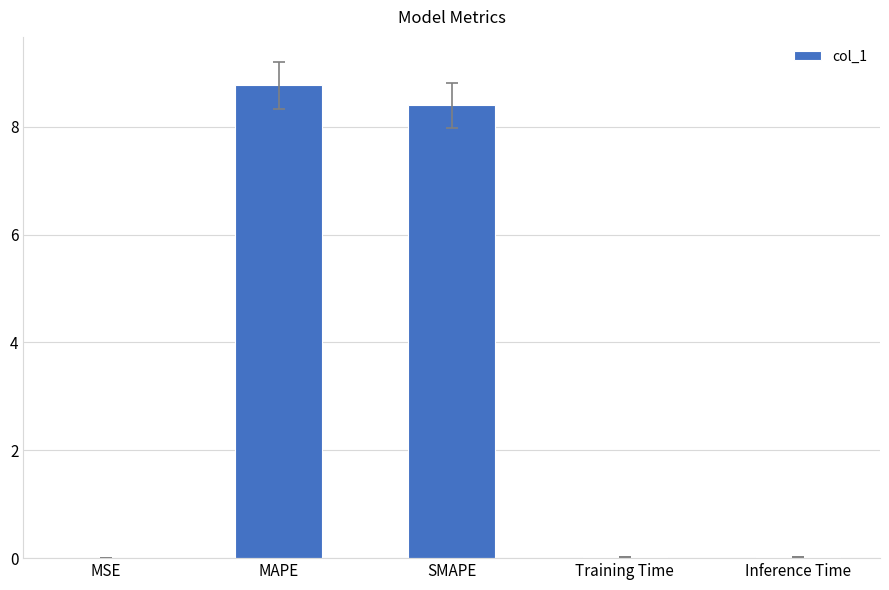

Which has a higher value, SMAPE or Inference Time?

SMAPE